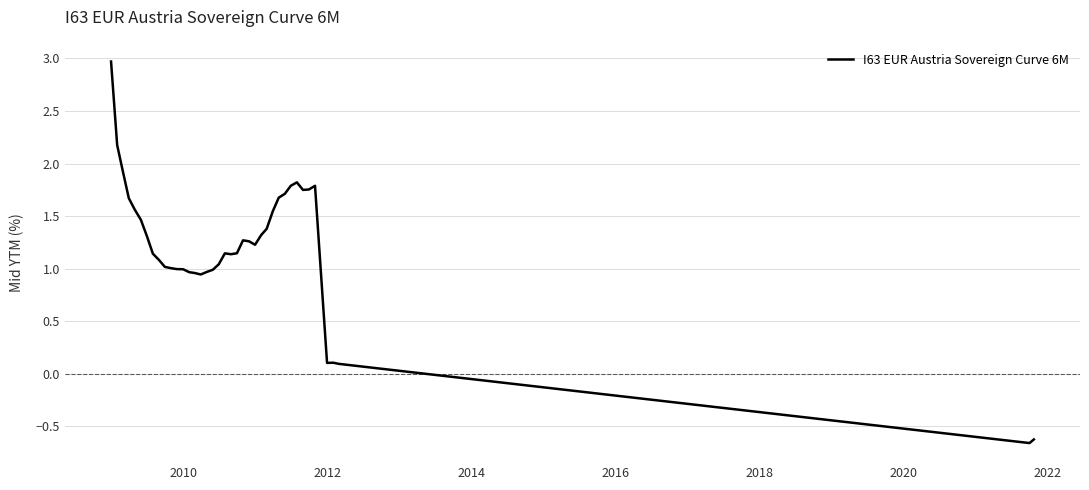

What is the maximum value shown in the chart?

3.0